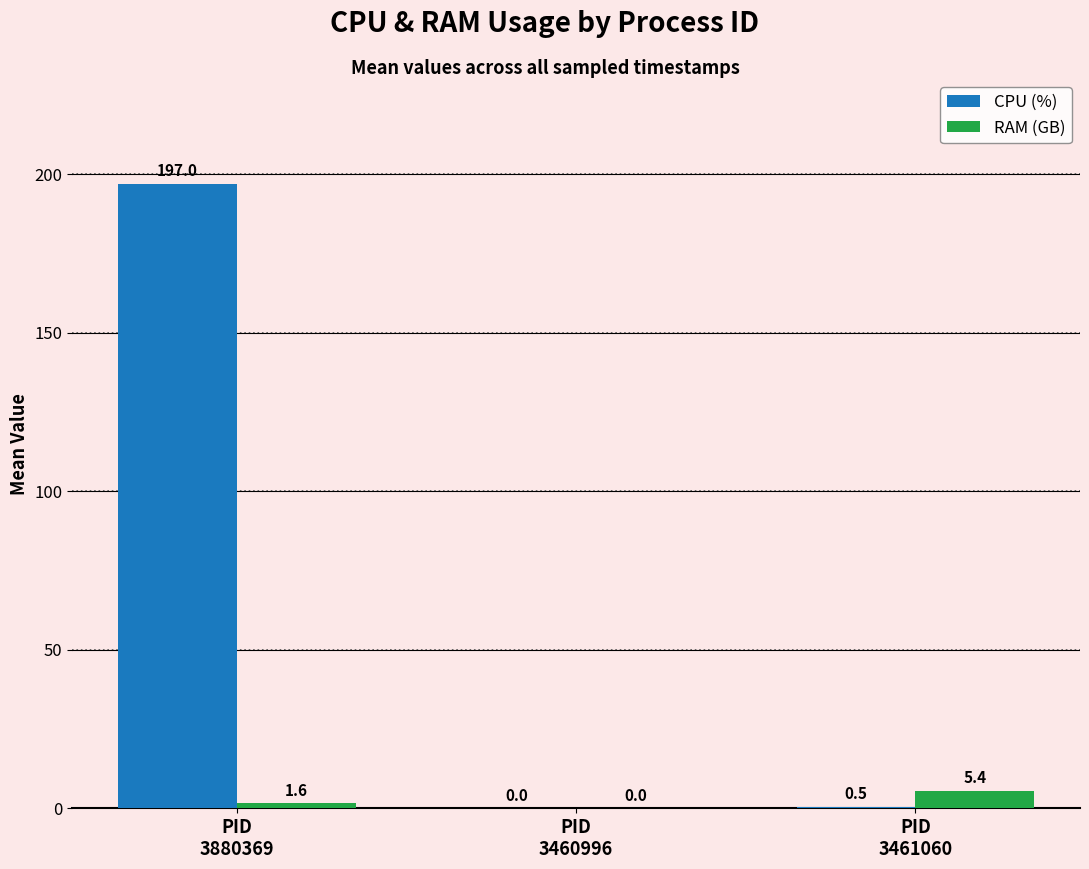

Which series has the largest total across all categories?

CPU (%)